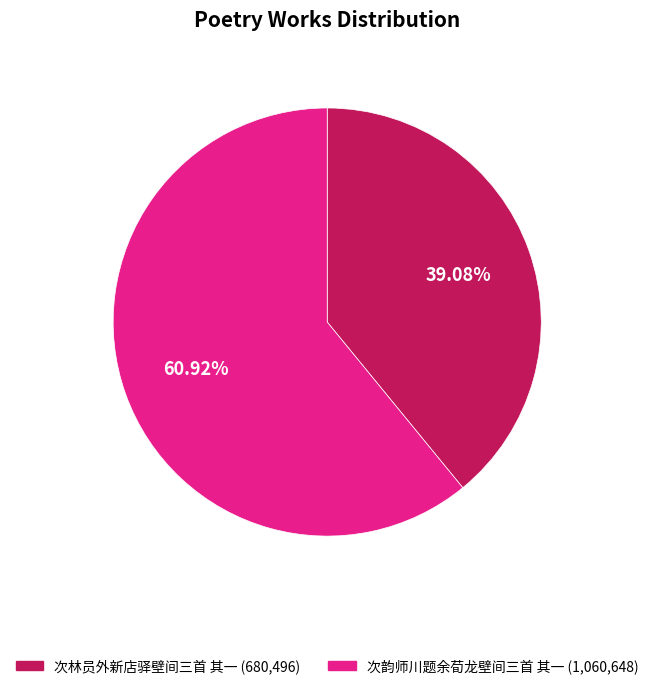

To the nearest percent, what portion does 次林员外新店驿壁间三首 其一 represent?

39%